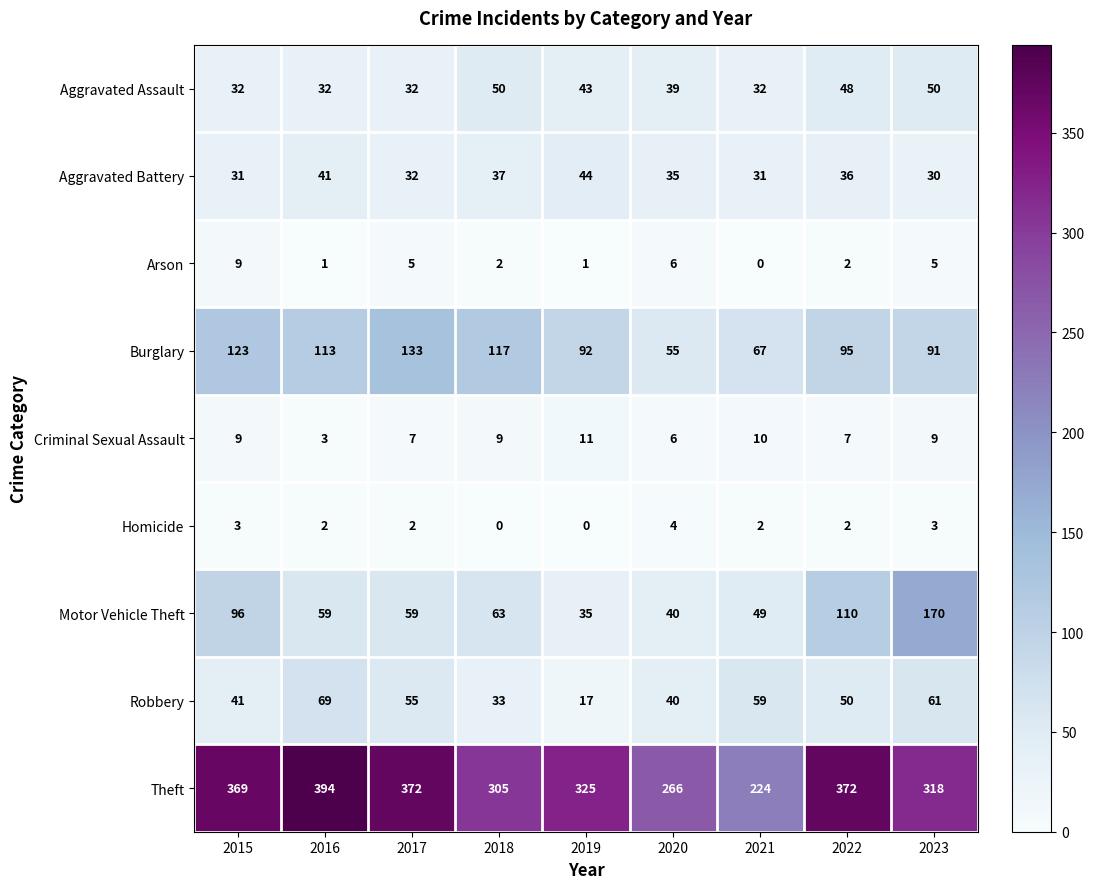

What is the maximum value shown in the chart?

394